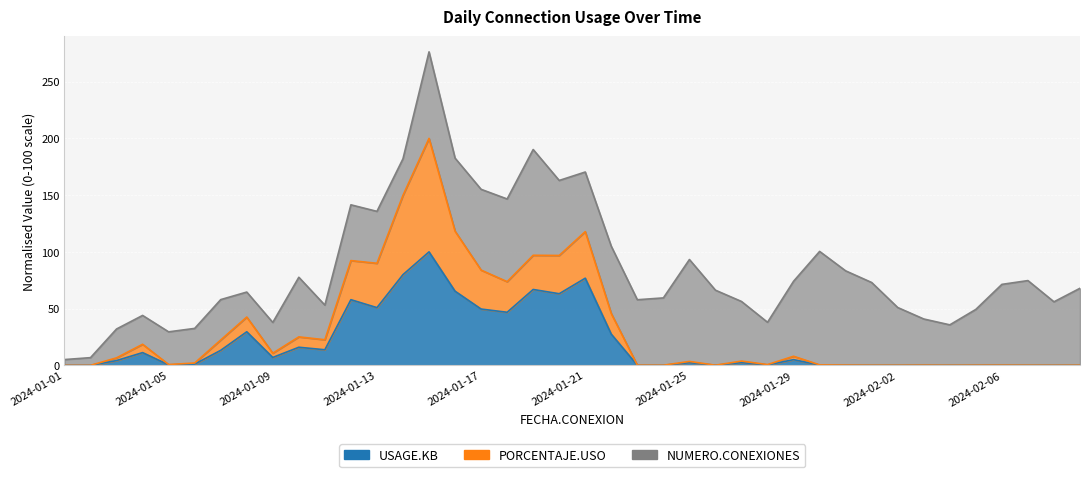

How many data points in PORCENTAJE.USO are above 3?

21